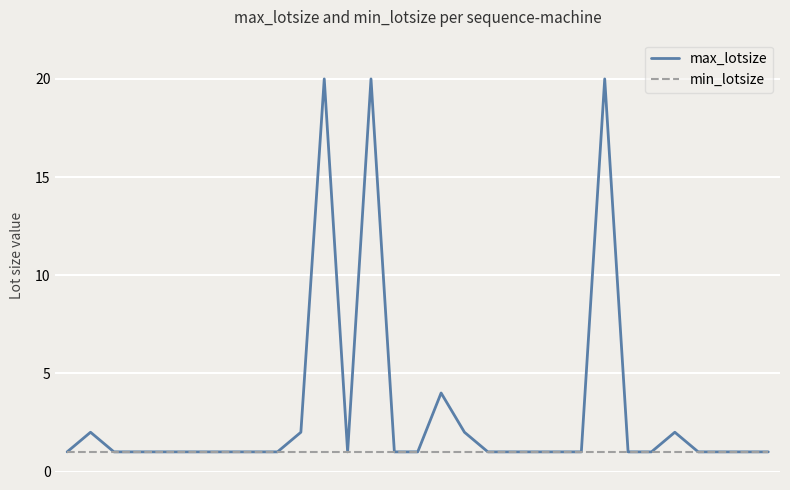

Which series has the largest total across all categories?

max_lotsize